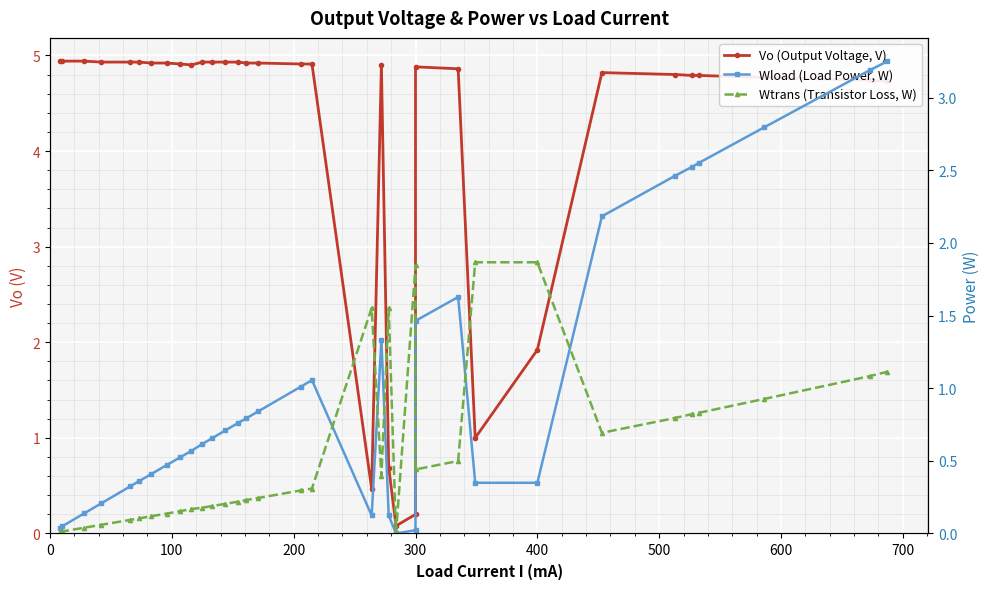

At how many categories does at least one series exceed 3?

28